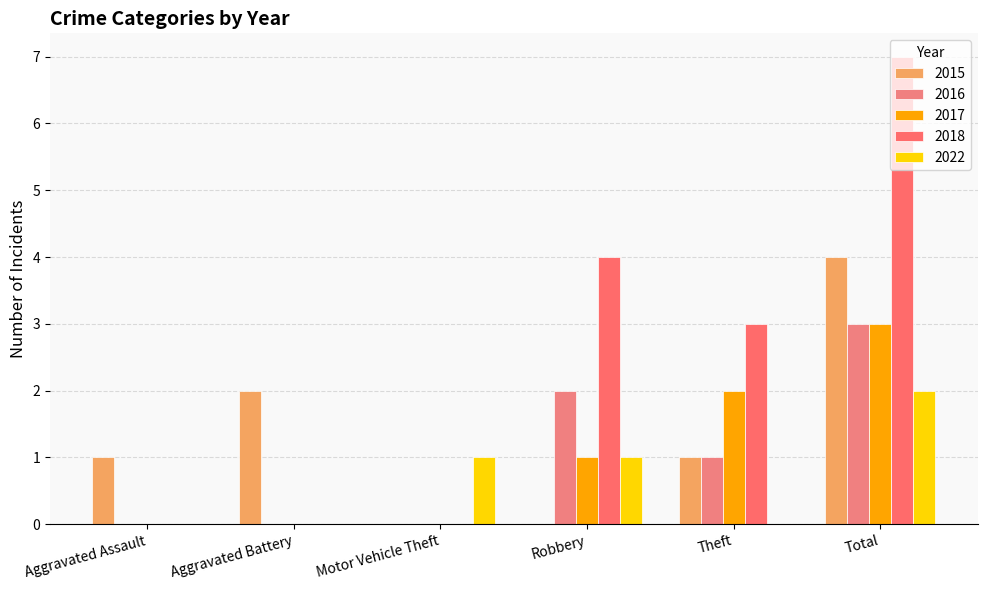

At which label is 2017 closest to 1?

Robbery